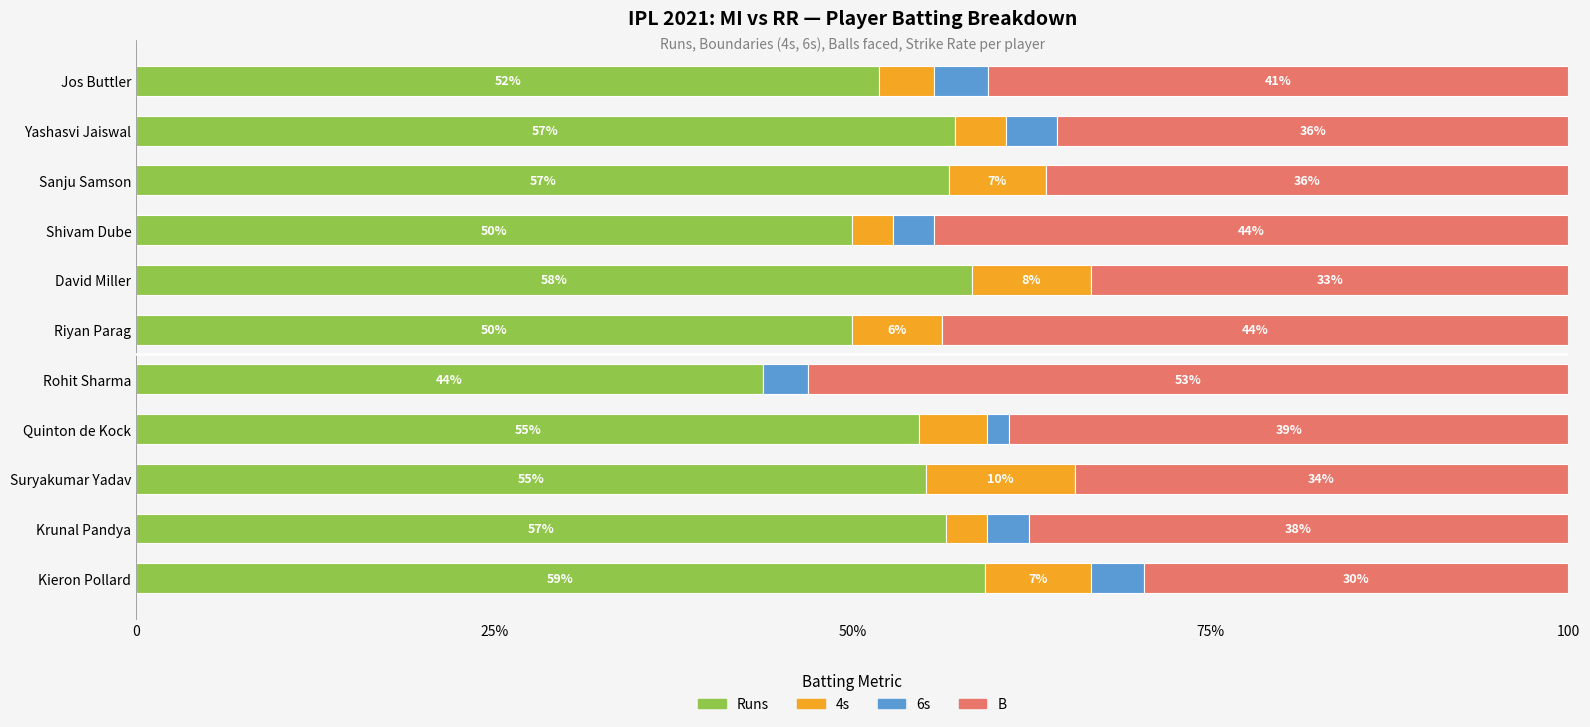

What are all the series names shown in the legend?

Runs, 4s, 6s, B